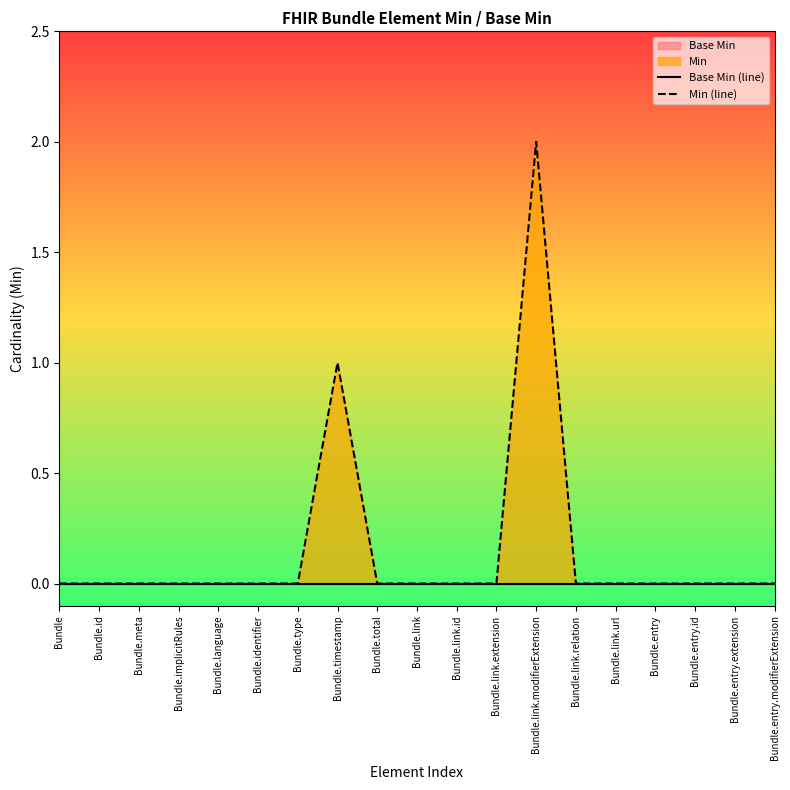

Rank the categories by Min (line) value from highest to lowest.

Bundle.link.modifierExtension, Bundle.timestamp, Bundle, Bundle.id, Bundle.meta, Bundle.implicitRules, Bundle.language, Bundle.identifier, Bundle.type, Bundle.total, Bundle.link, Bundle.link.id, Bundle.link.extension, Bundle.link.relation, Bundle.link.url, Bundle.entry, Bundle.entry.id, Bundle.entry.extension, Bundle.entry.modifierExtension